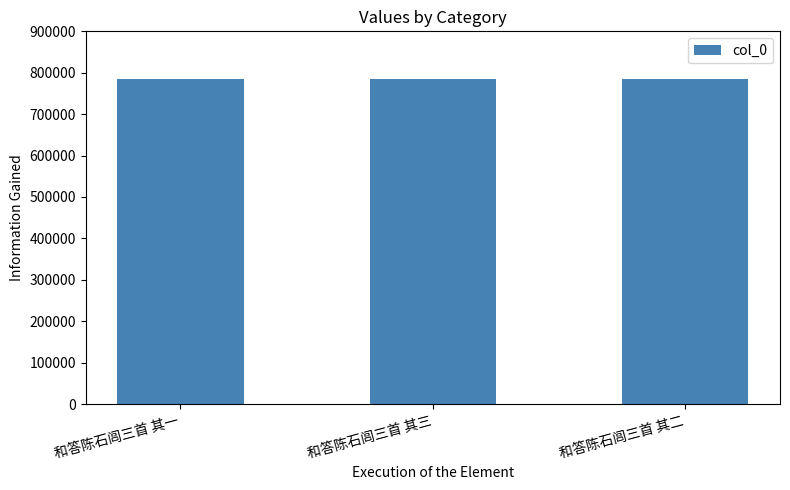

How many data points are less than 784406?

1